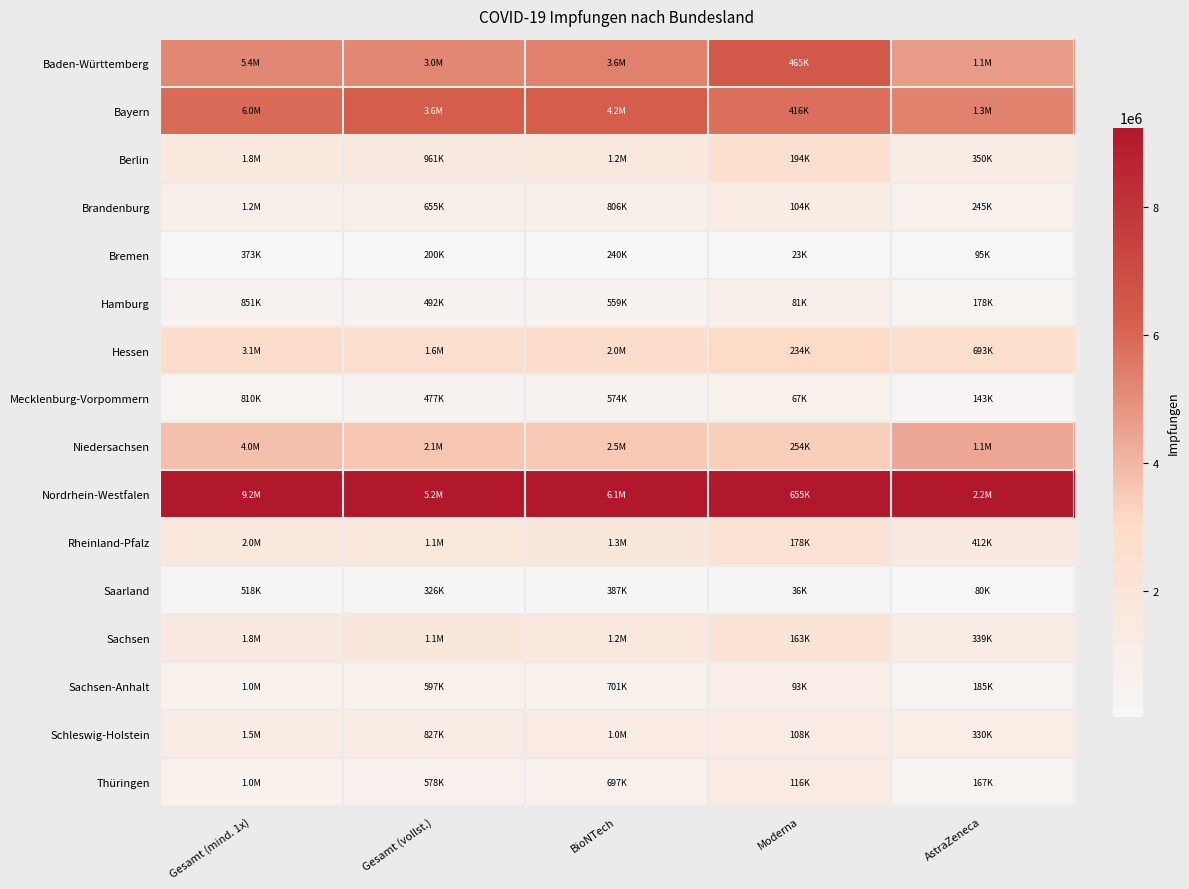

List the series in order of their peak value, lowest first.

Bremen, Saarland, Mecklenburg-Vorpommern, Hamburg, Sachsen-Anhalt, Brandenburg, Schleswig-Holstein, Thüringen, Sachsen, Rheinland-Pfalz, Berlin, Hessen, Niedersachsen, Bayern, Baden-Württemberg, Nordrhein-Westfalen